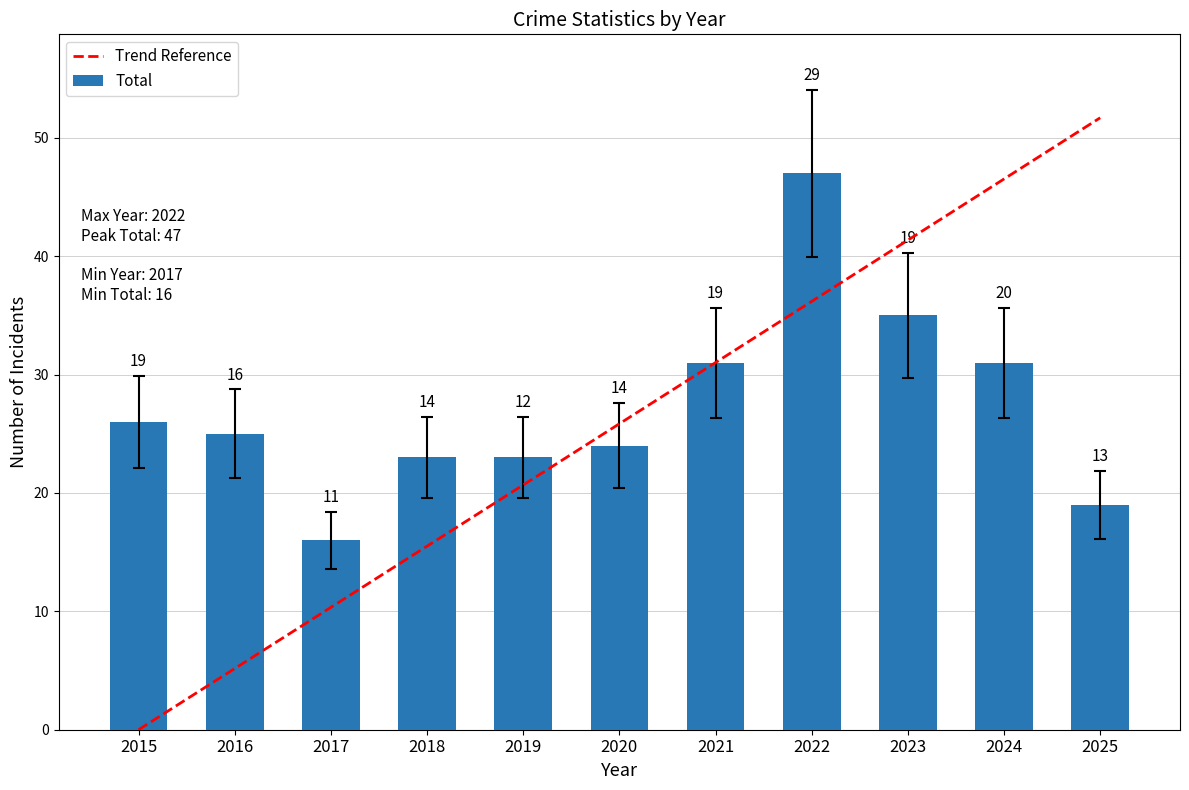

What is the total value across all series at 2023?

76.4